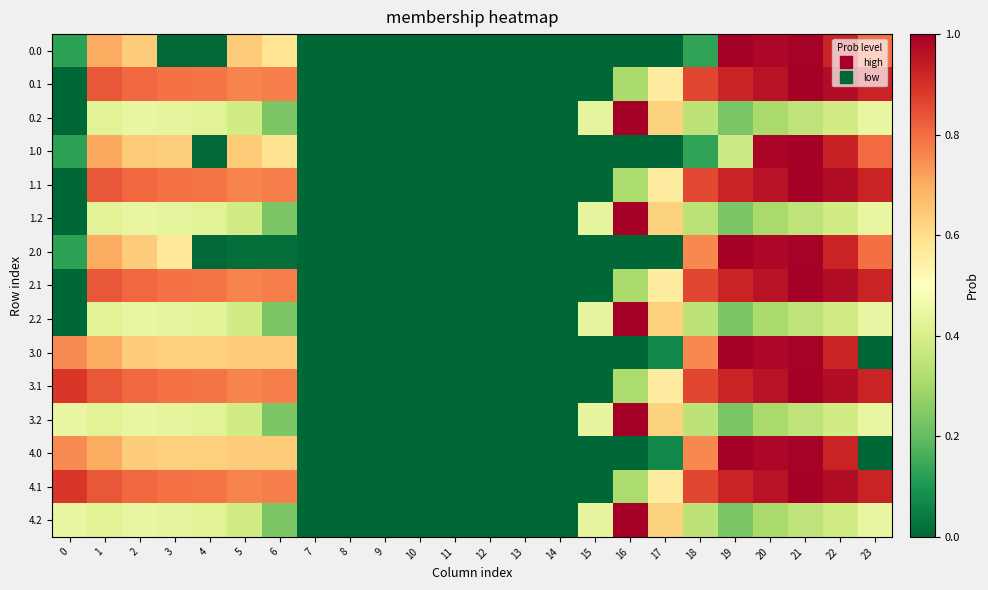

Which series has the largest total across all categories?

4.1